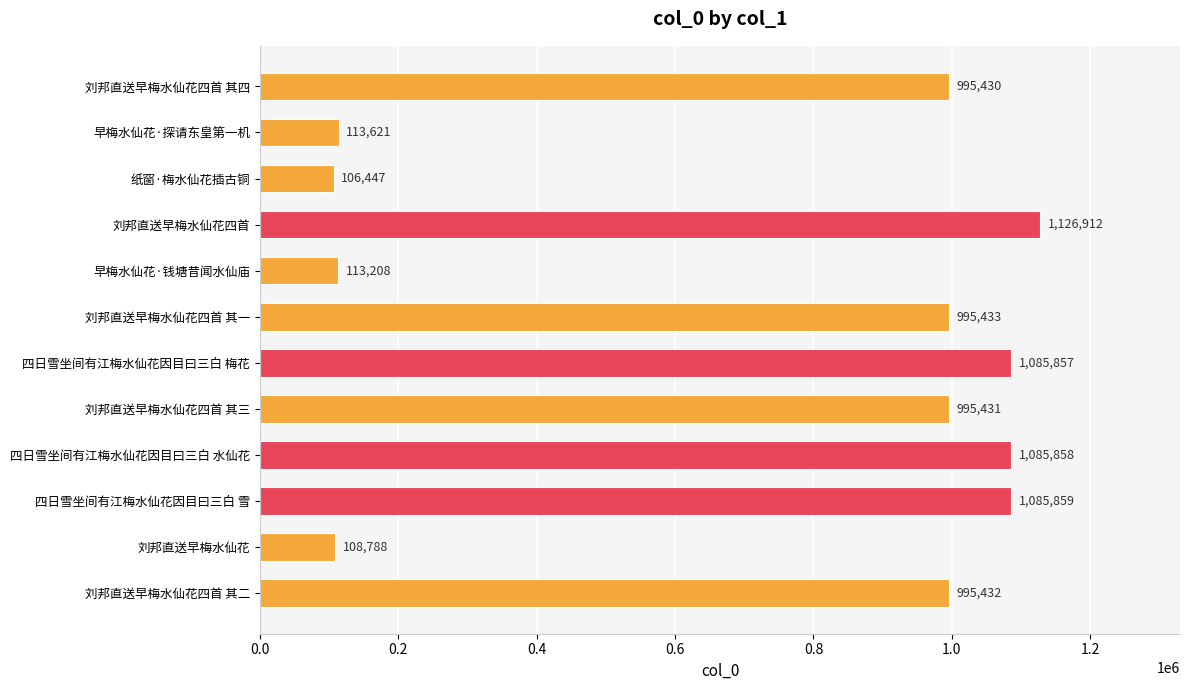

Which label corresponds to the smallest value in the chart?

纸窗·梅水仙花插古铜